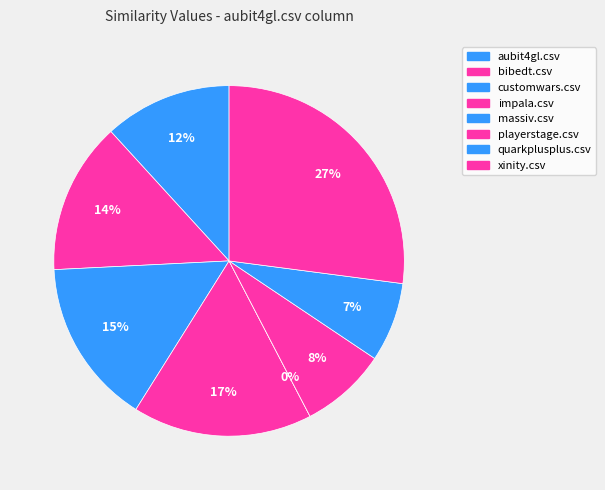

Does any single category account for the majority?

No